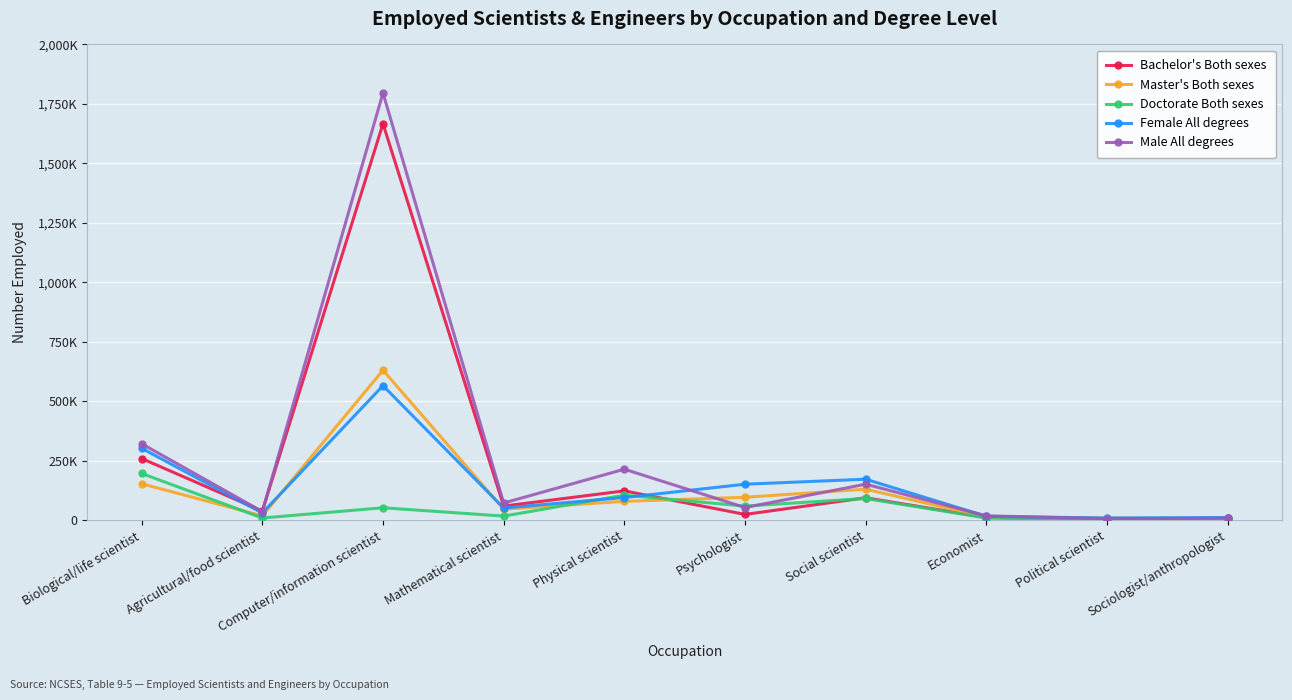

How many categories are shown in the chart?

10